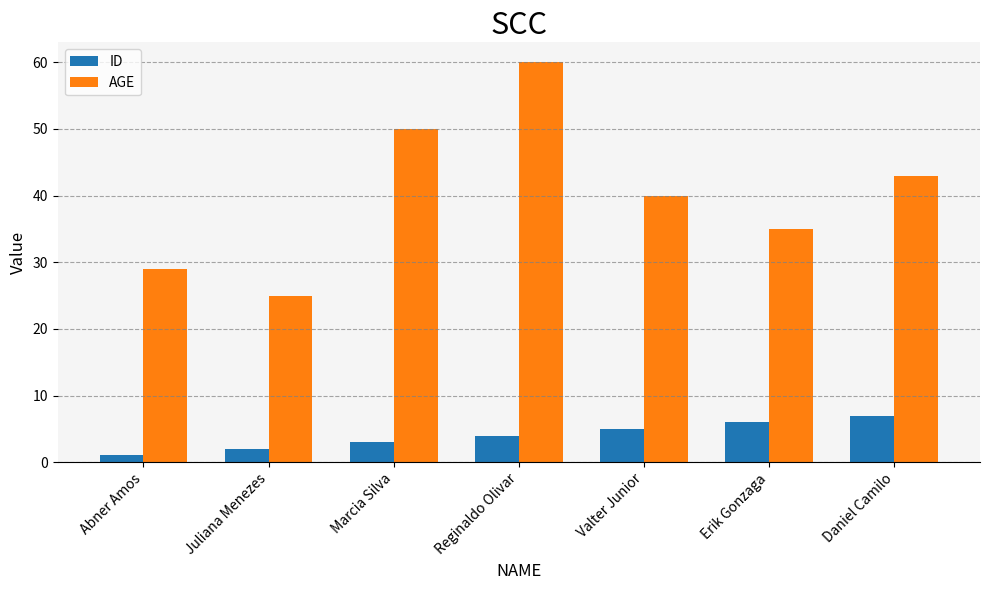

How many values in the AGE series are below 40?

3